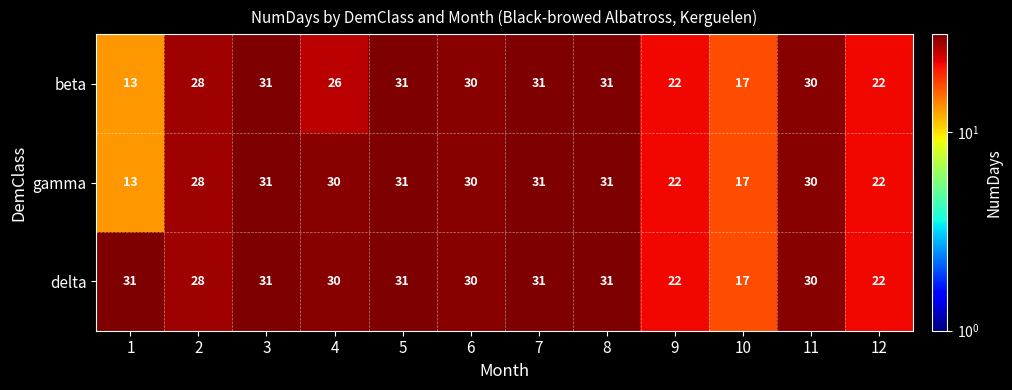

Read the beta value at 12.

22